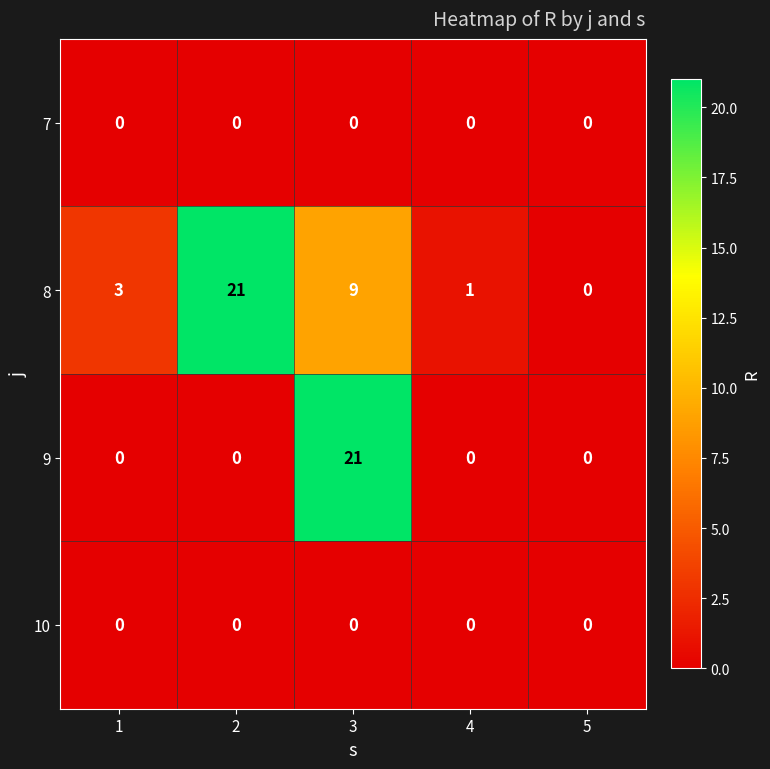

What is the highest value of the 8 series?

21